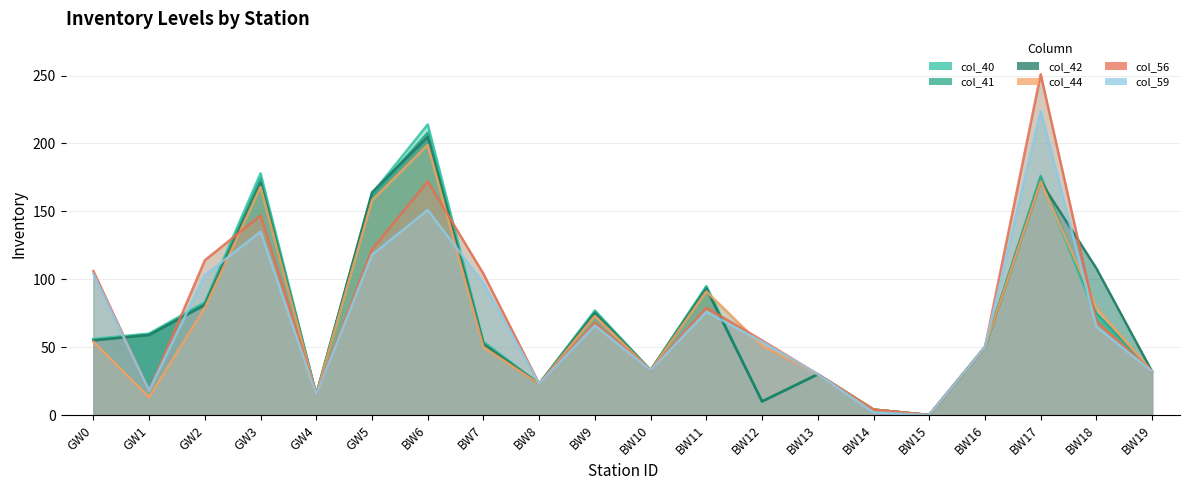

Which has a higher value, BW12 or GW1?

GW1